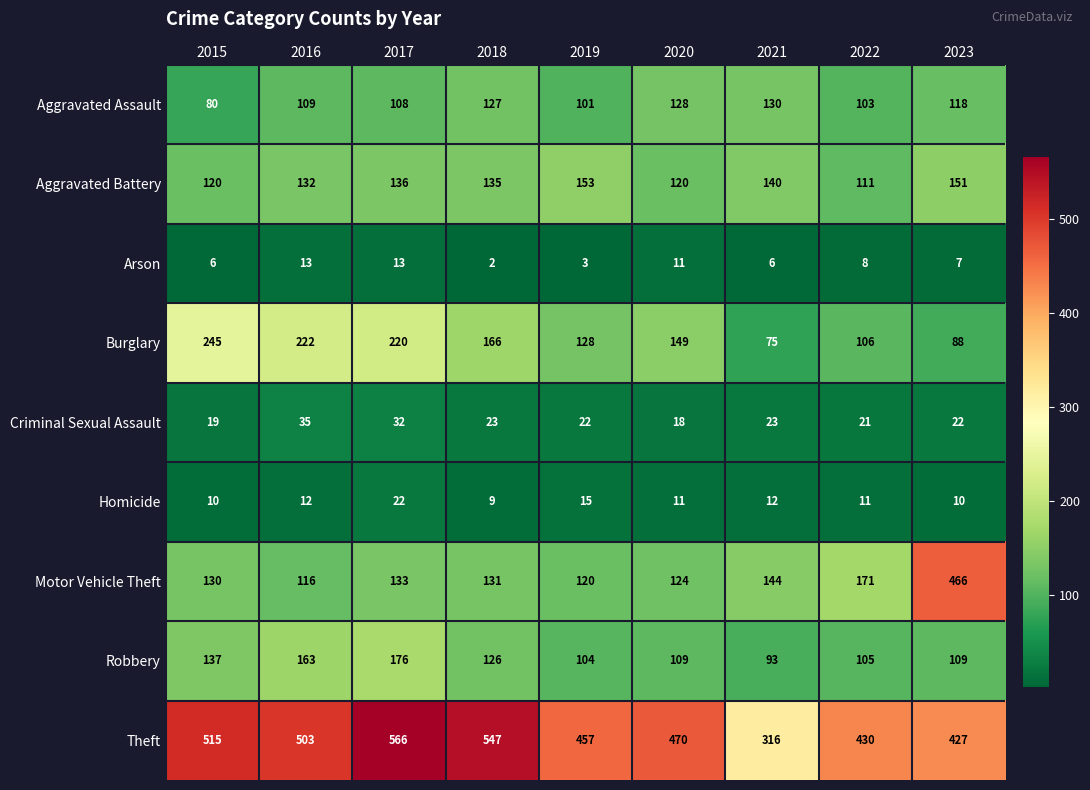

At which category is the sum across all series the highest?

2017